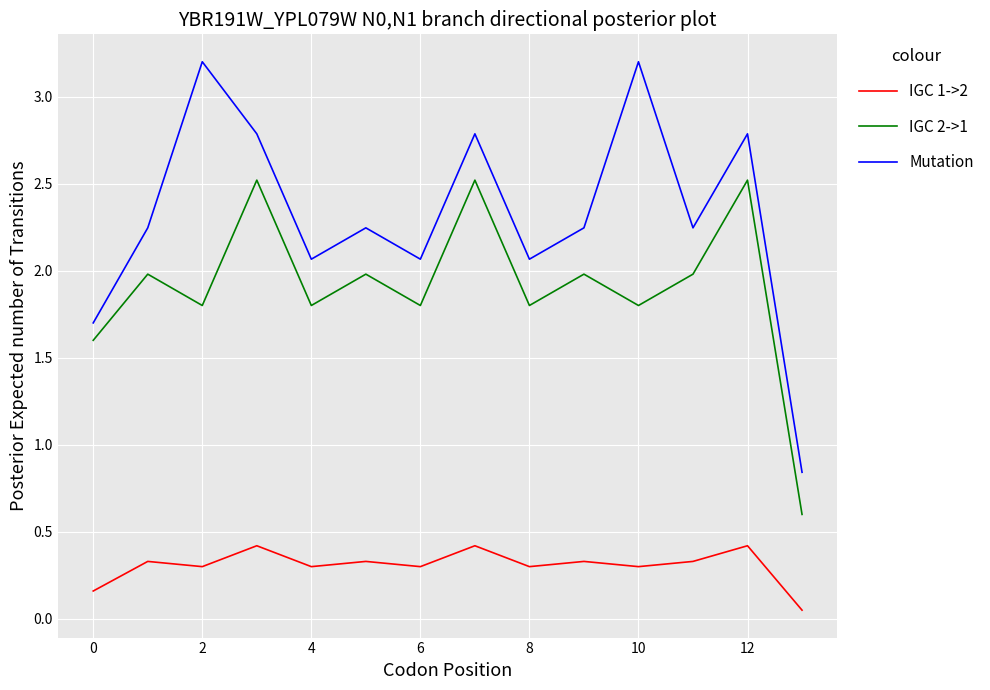

Which series has the largest total across all categories?

Mutation